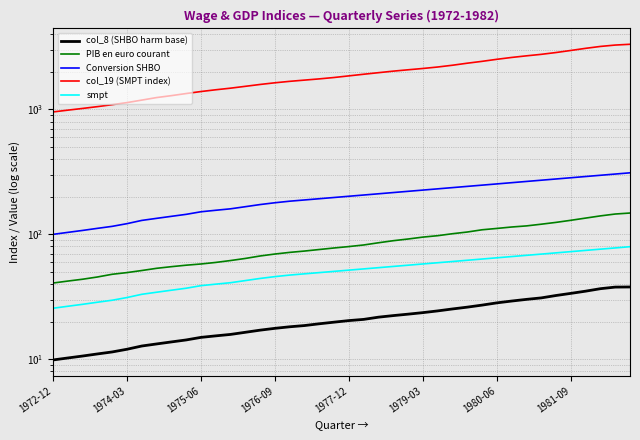

At 1974-03, list the series in order from smallest to largest.

col_8 (SHBO harm base), smpt, PIB en euro courant, Conversion SHBO, col_19 (SMPT index)